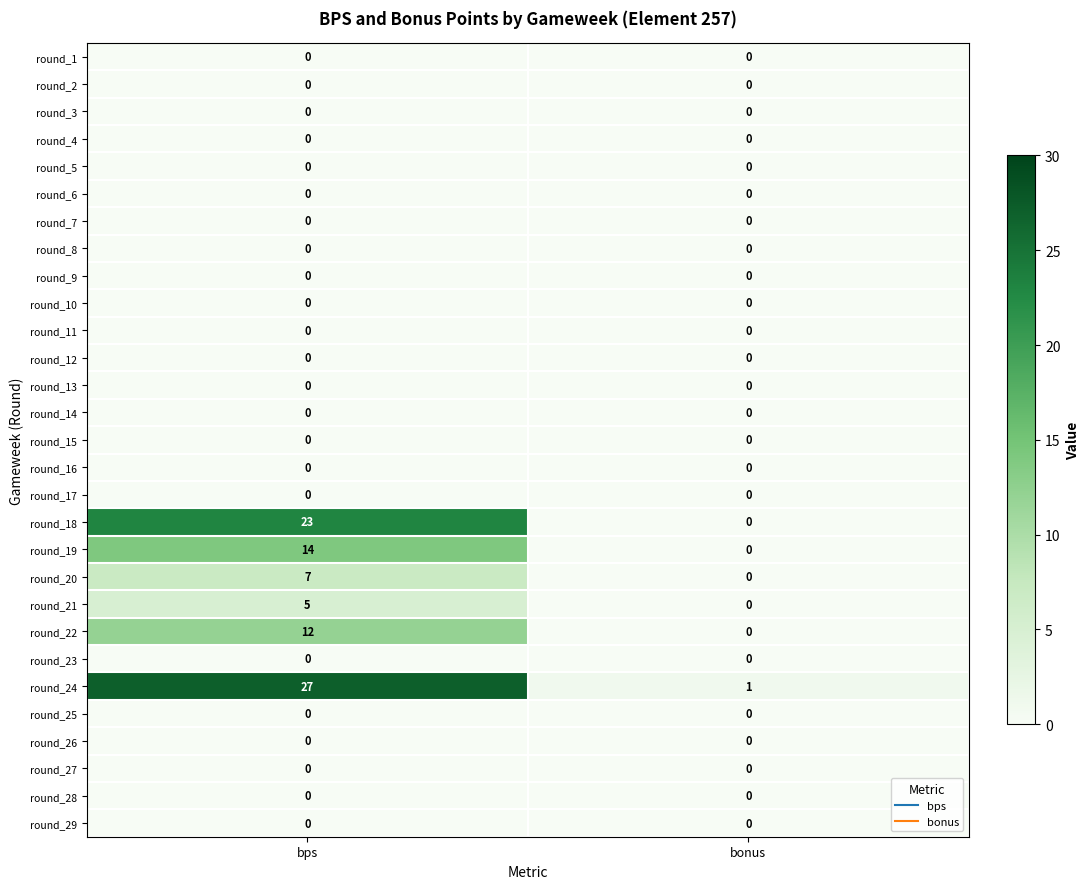

What is the total value across all series at bonus?

1